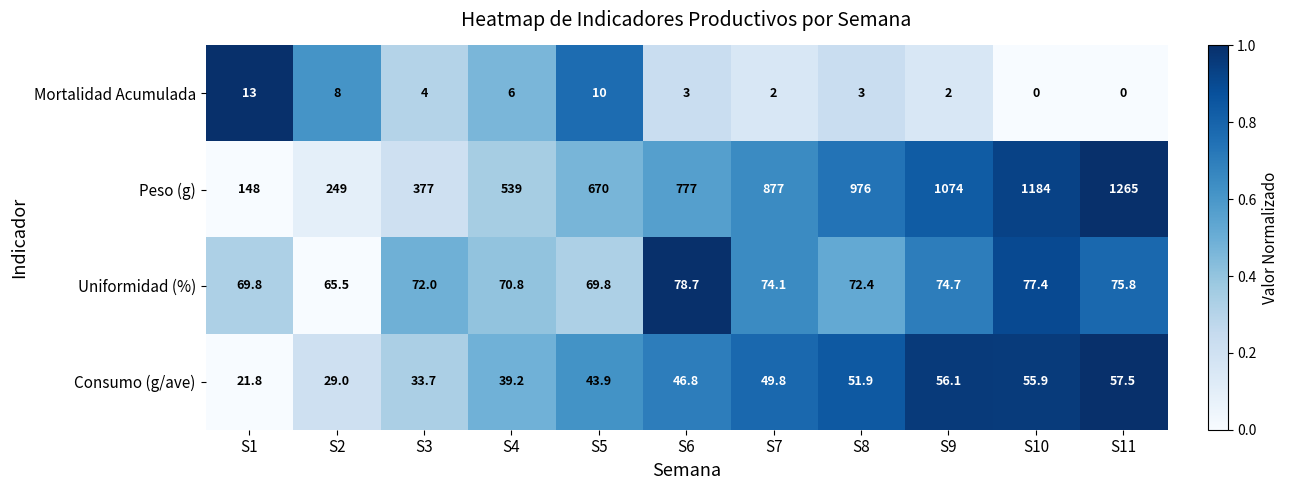

At how many categories does at least one series exceed 0?

11